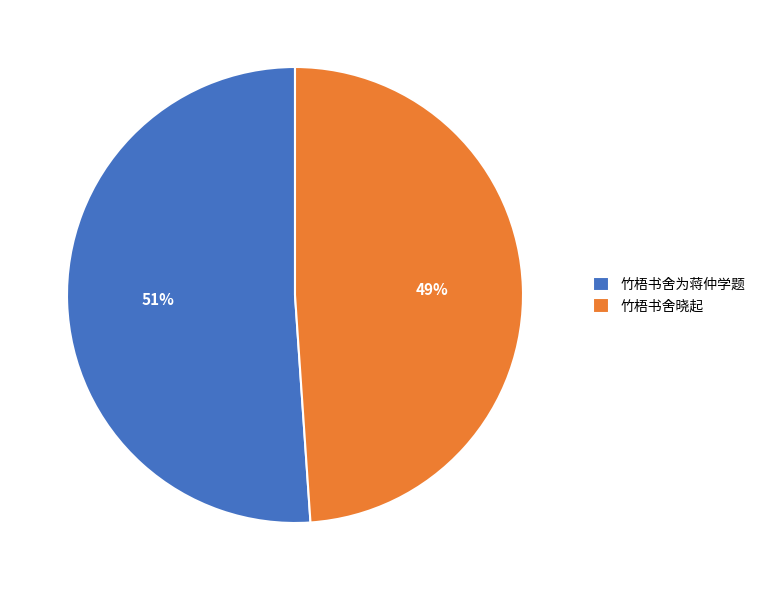

What is the ratio of the value at 竹梧书舍为蒋仲学题 to the value at 竹梧书舍晓起?

1.0